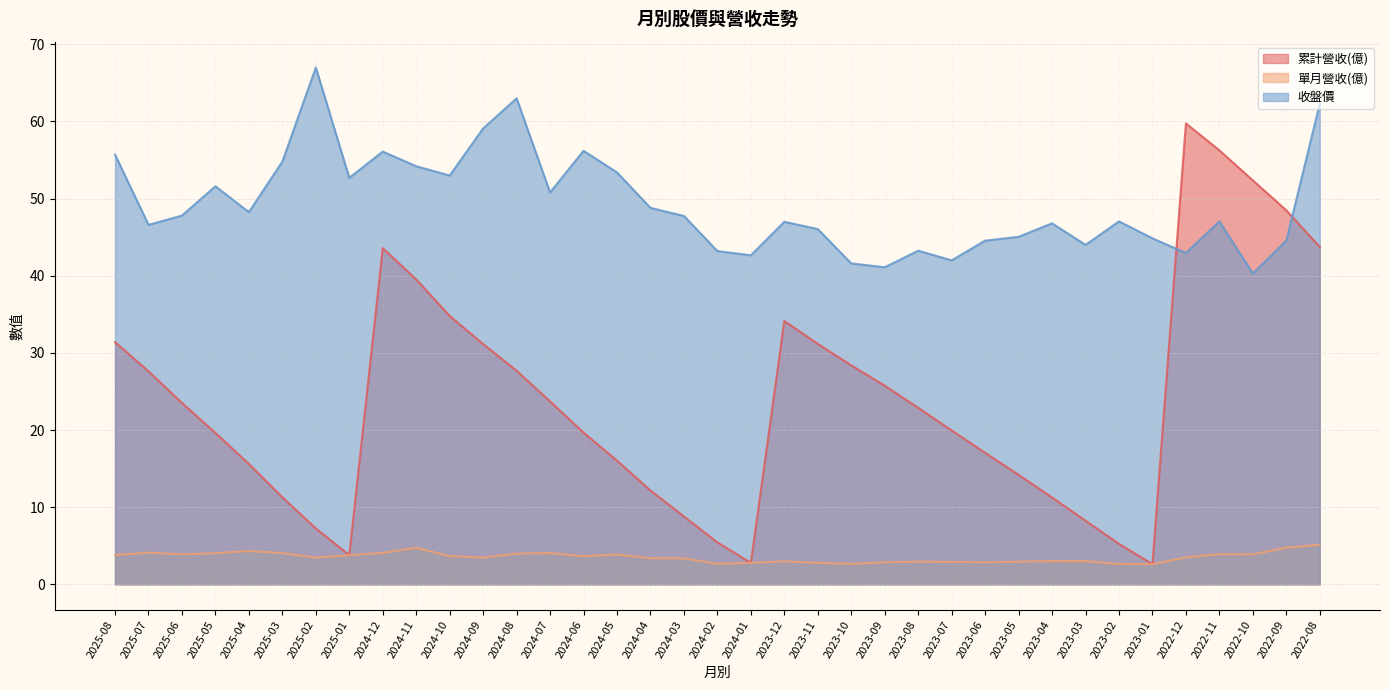

After their last crossing, which series has the higher values: 收盤價 or 累計營收(億)?

收盤價